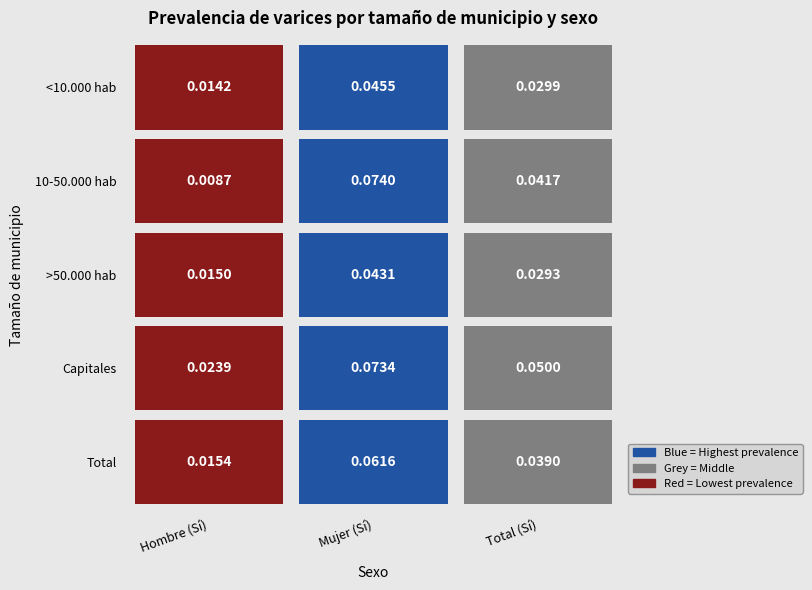

What is the sum of all <10.000 hab values?

0.1